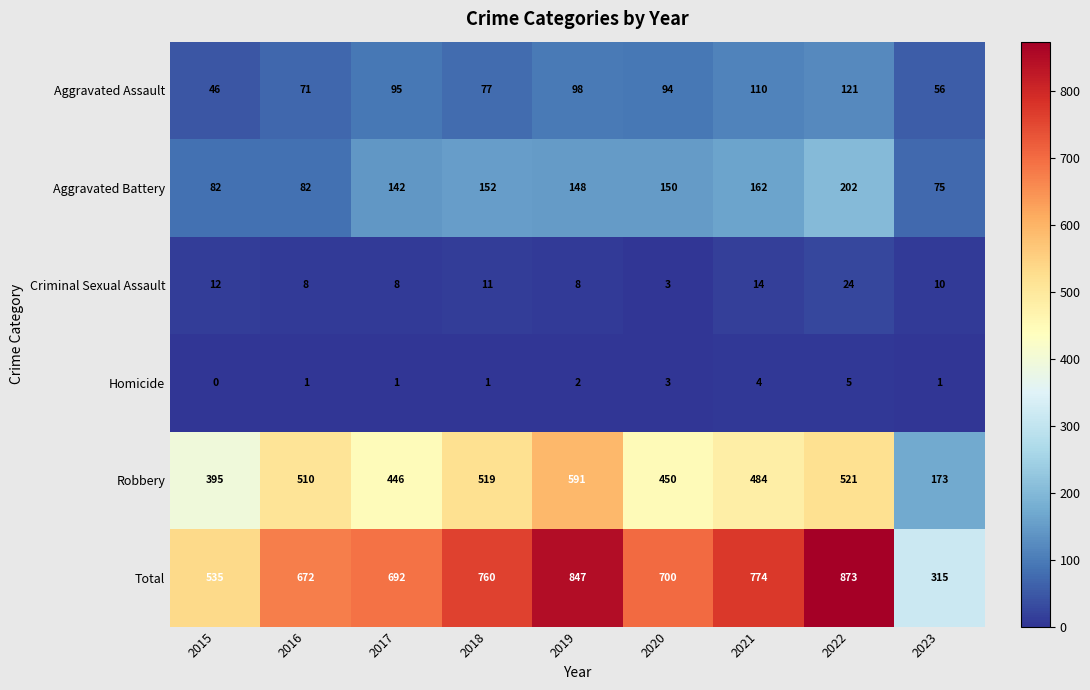

What is the lowest value of the Robbery series?

173